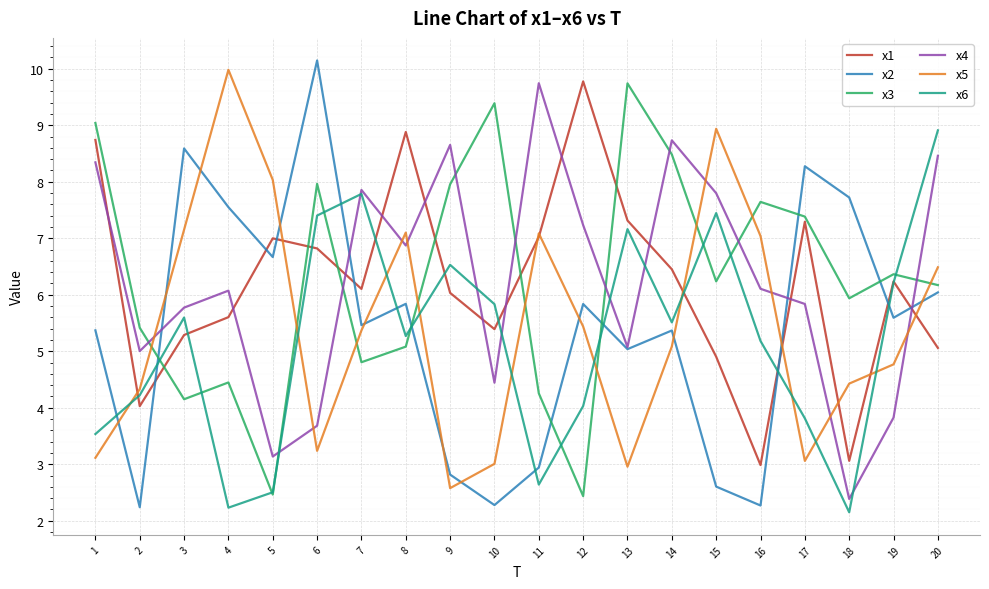

At which category does x4 reach its first local valley?

2